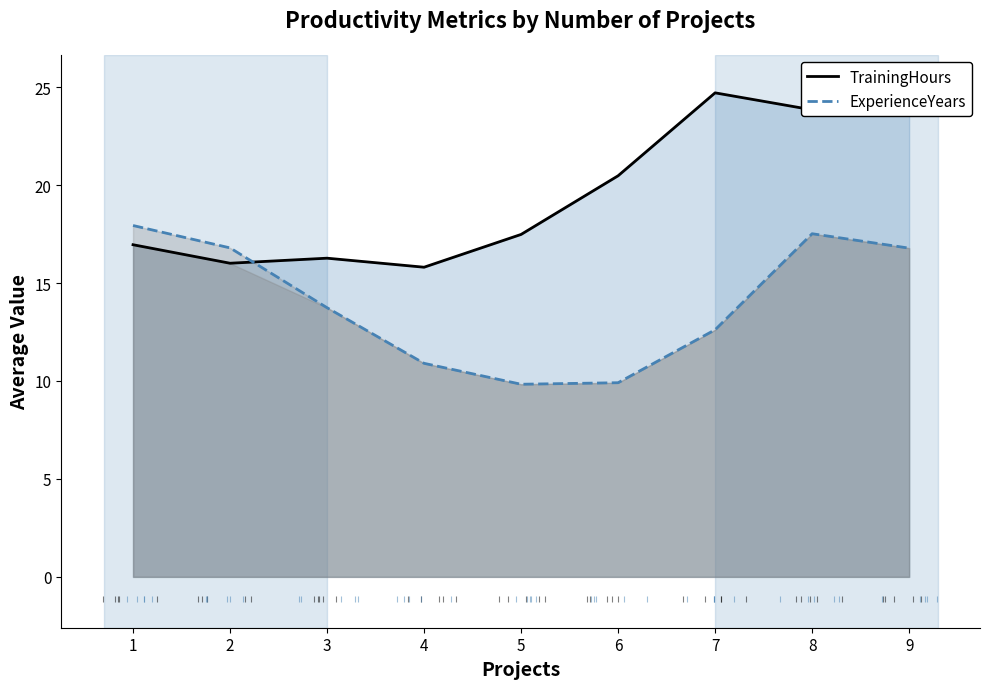

Does the chart display data point markers on the line(s)?

No